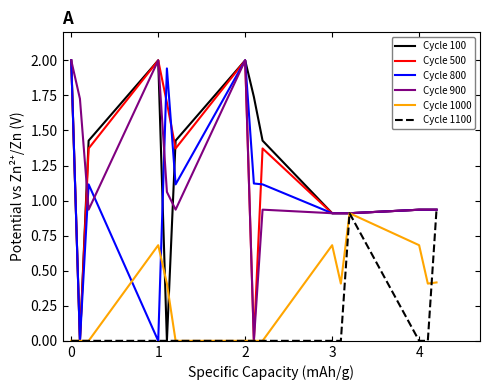

What is the maximum value shown in the chart?

2.0